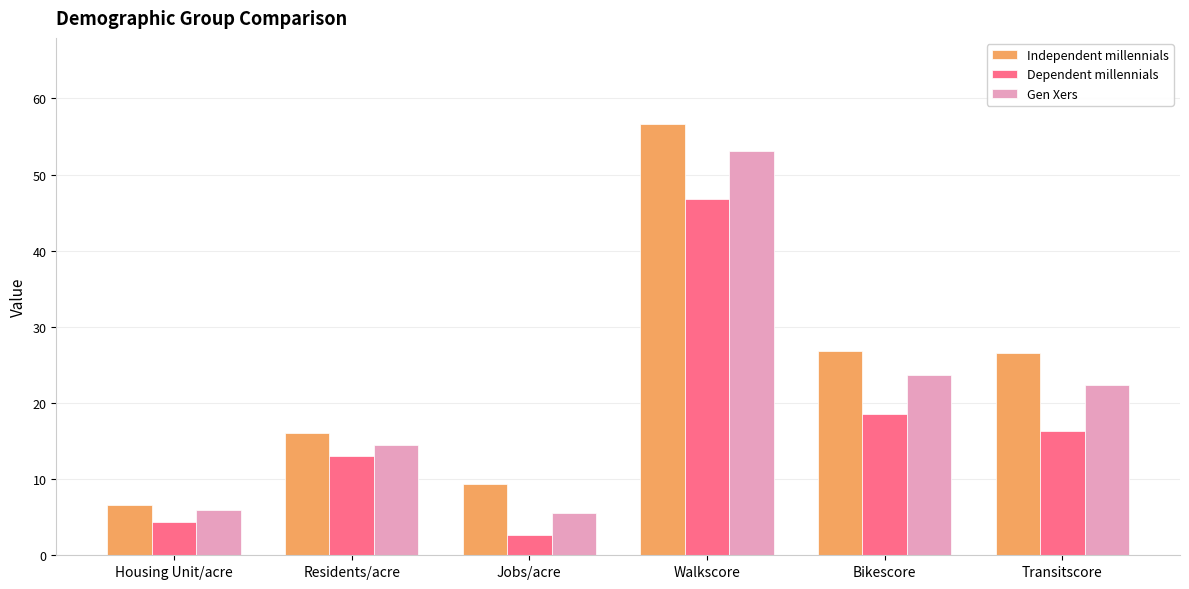

What is the difference between the Independent millennials values at Housing Unit/acre and Residents/acre?

9.4